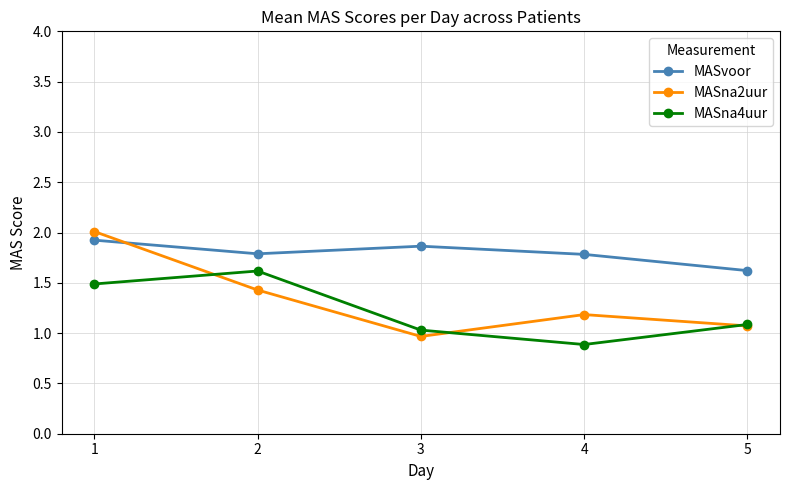

In MASvoor, how many points are lower than both neighbors (excluding endpoints)?

1